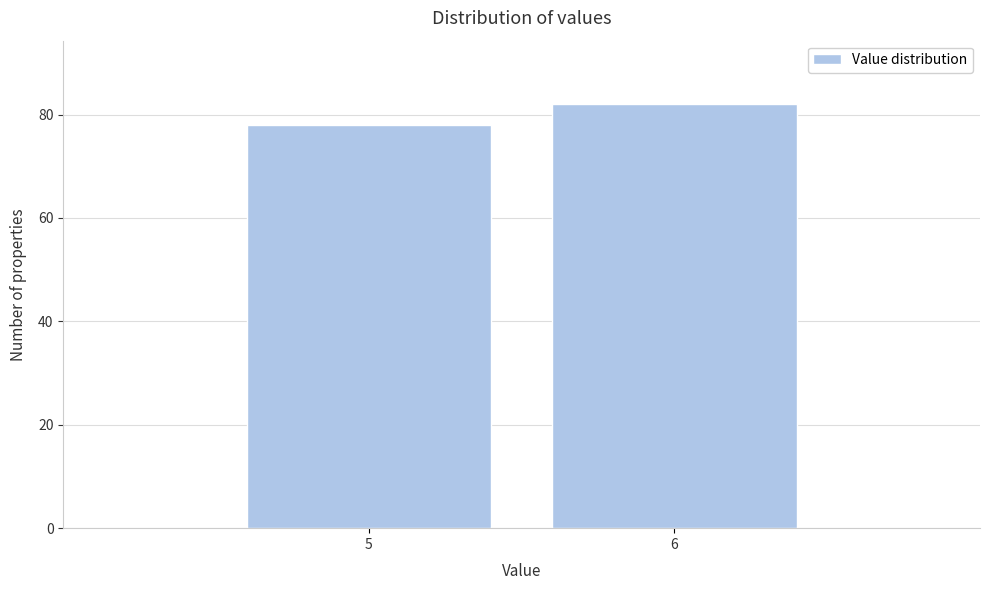

Reading left to right, extract all data points from this chart.

5=78	6=82